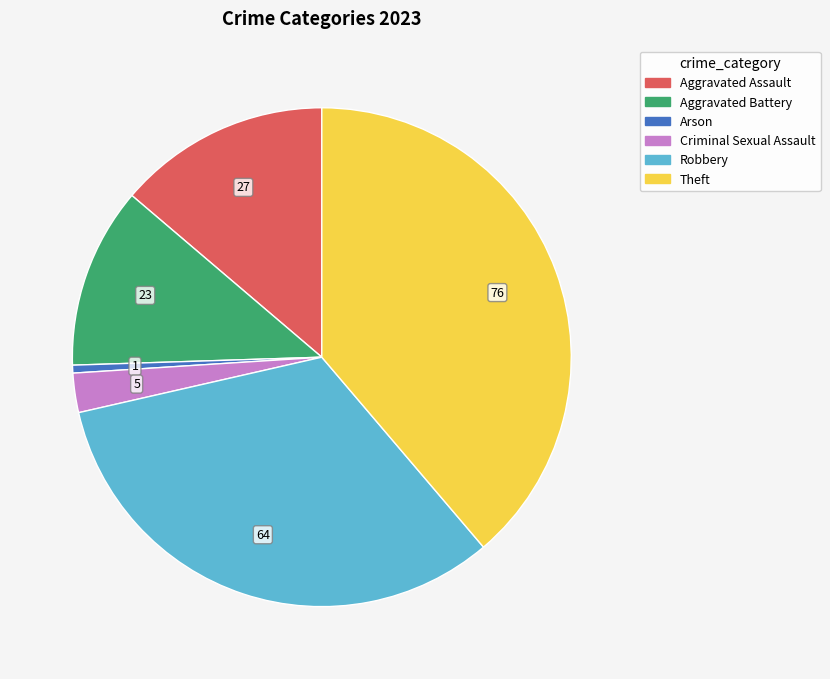

How many slices are in this pie chart?

6